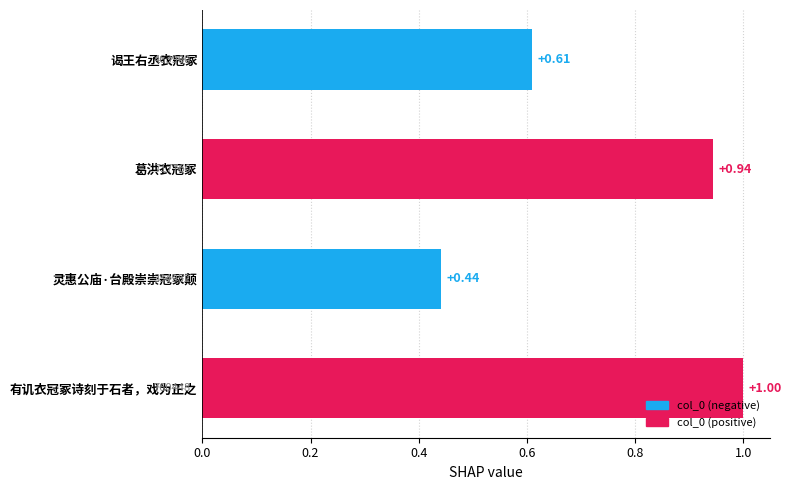

How many values are between 0 and 1?

4